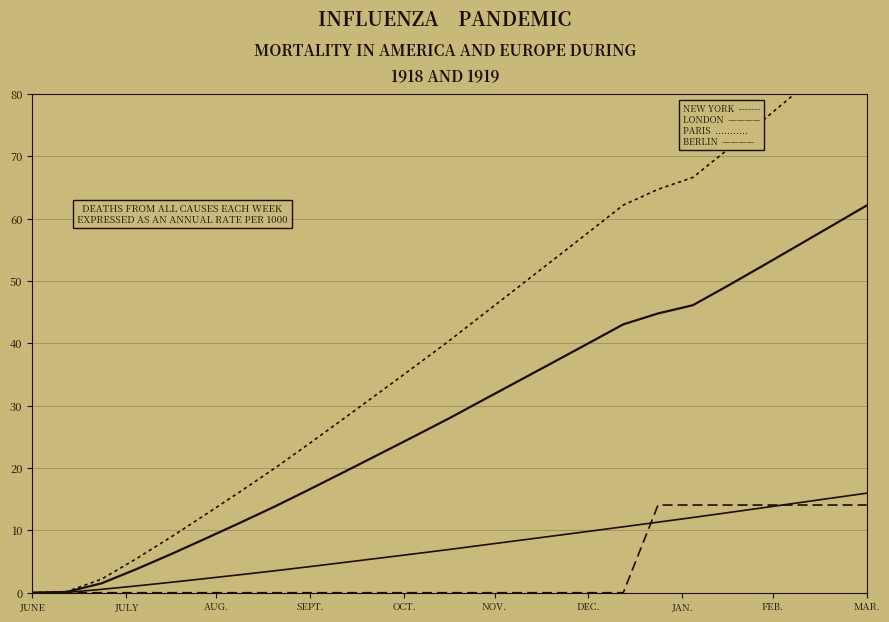

What is the sum of the Berlin values at 14 and DEC.?

45.3